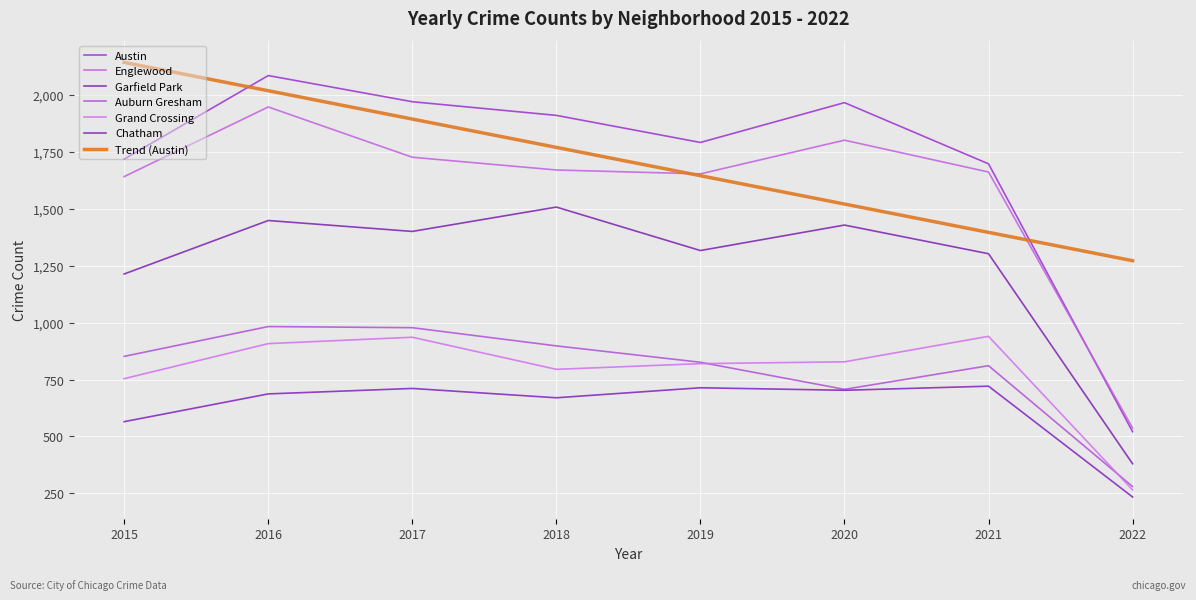

What is the approximate value of Englewood at 2021, to the nearest 50?

1650